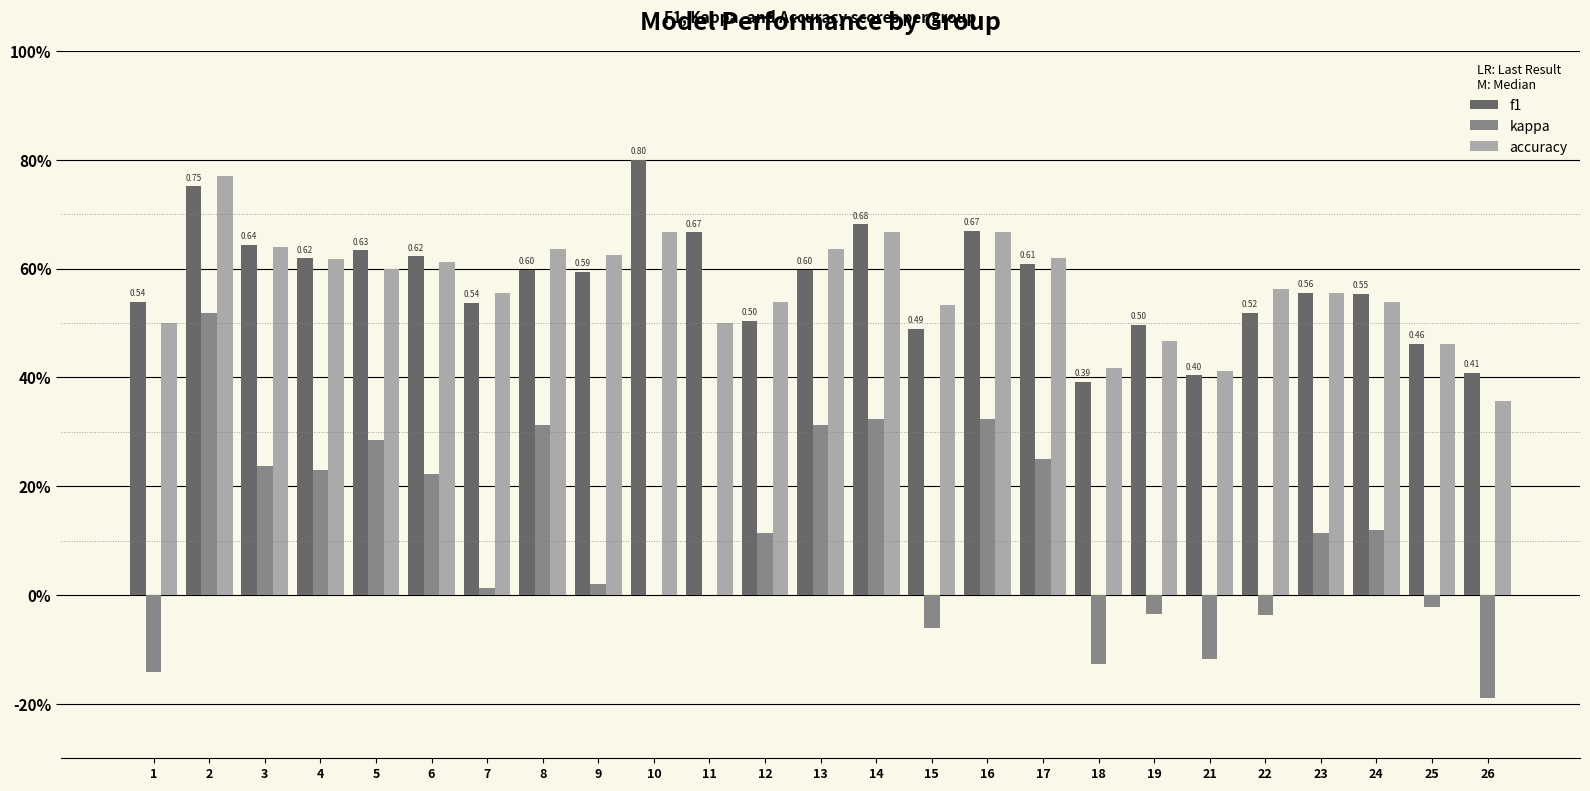

Which has a higher value, 18 or 22?

22